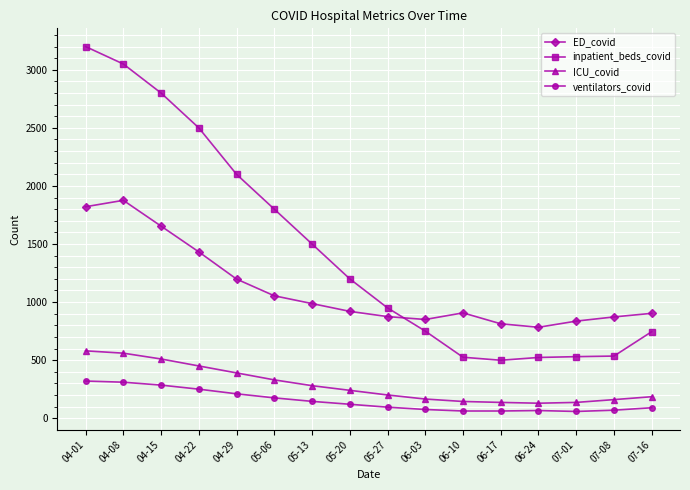

True or false: ventilators_covid and ED_covid cross at least once.

False